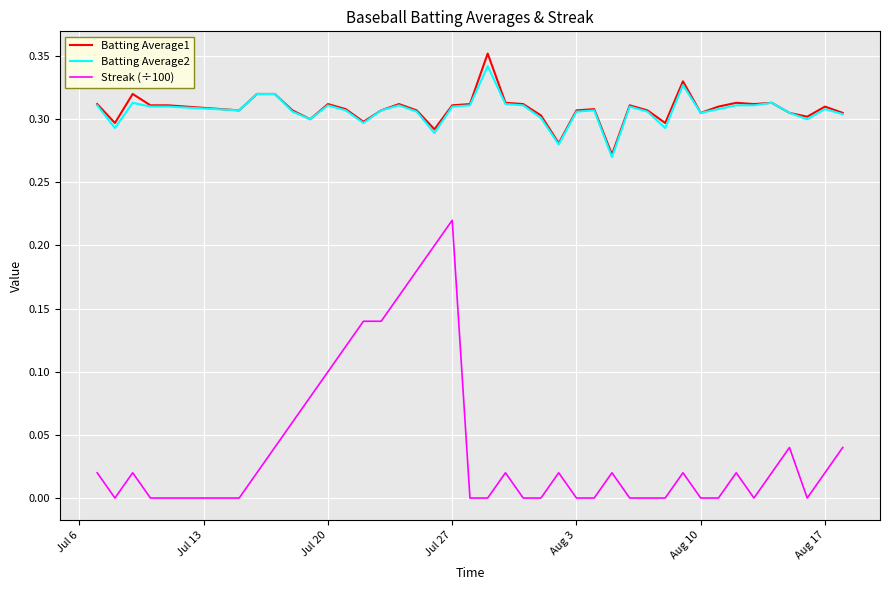

True or false: Batting Average2 and Streak (÷100) intersect in this chart.

False